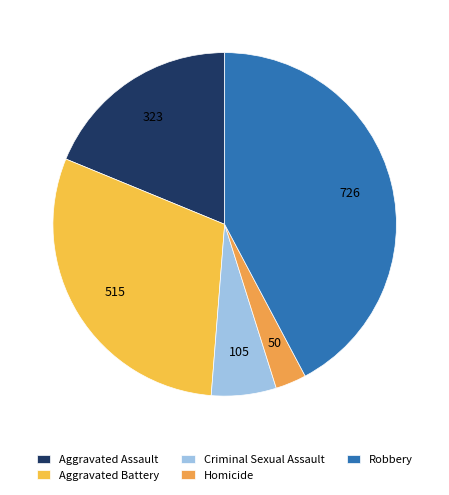

True or false: Aggravated Battery accounts for 20% of the total.

False